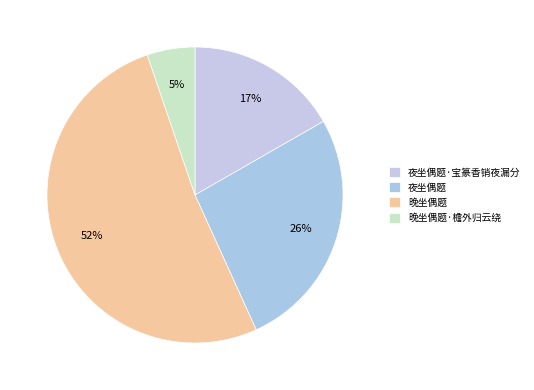

Is it true that 夜坐偶题 is 12% of the pie?

False